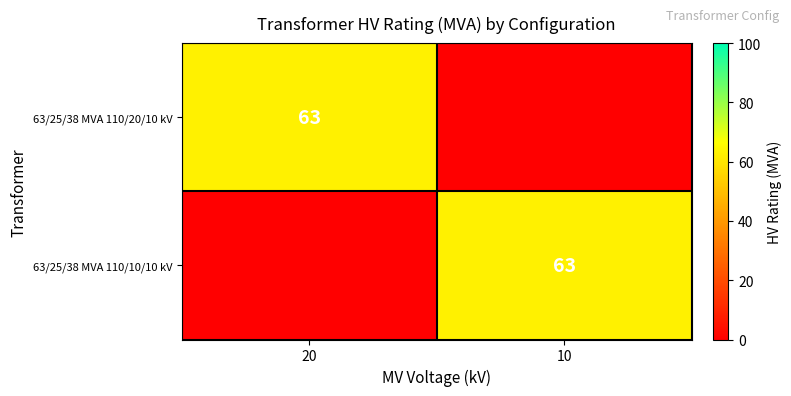

What is the total value across all series at 10?

63